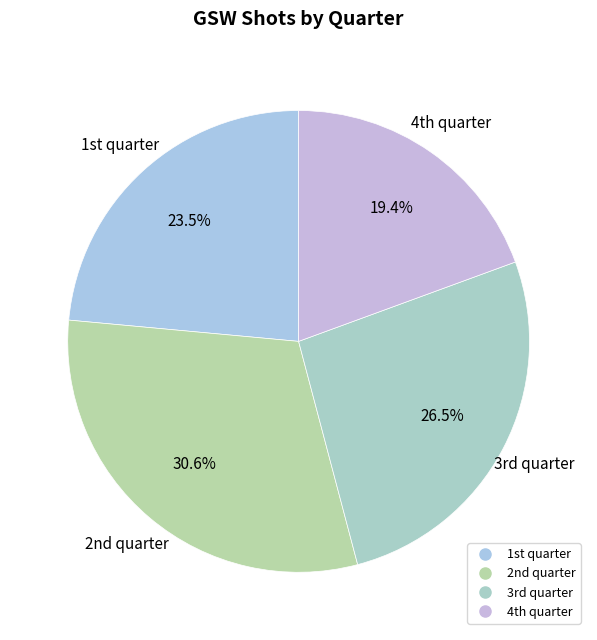

How many segments does this pie chart have?

4